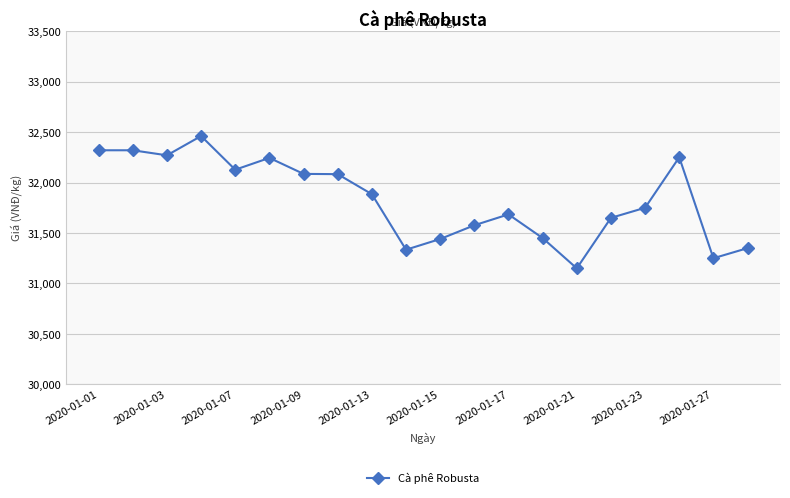

What is the value of the 15th point from the left?

31150.0